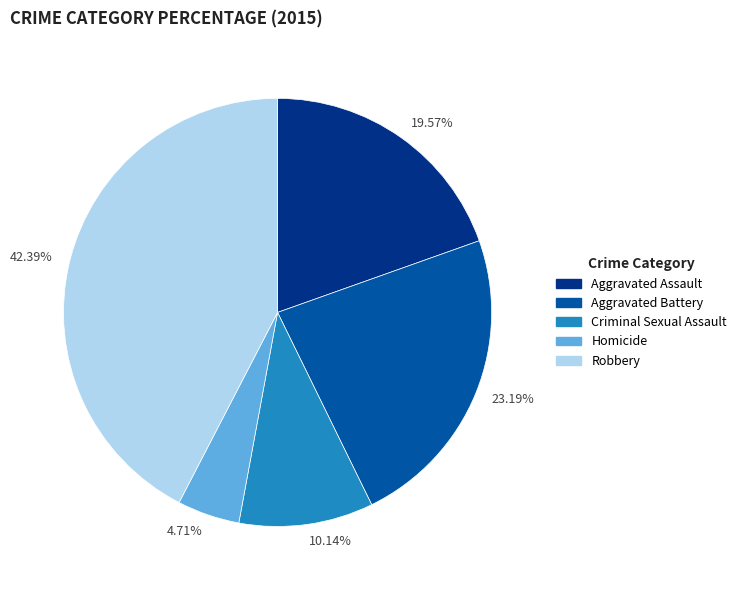

Do 23.19% and 19.57% together represent more than half of the pie?

No